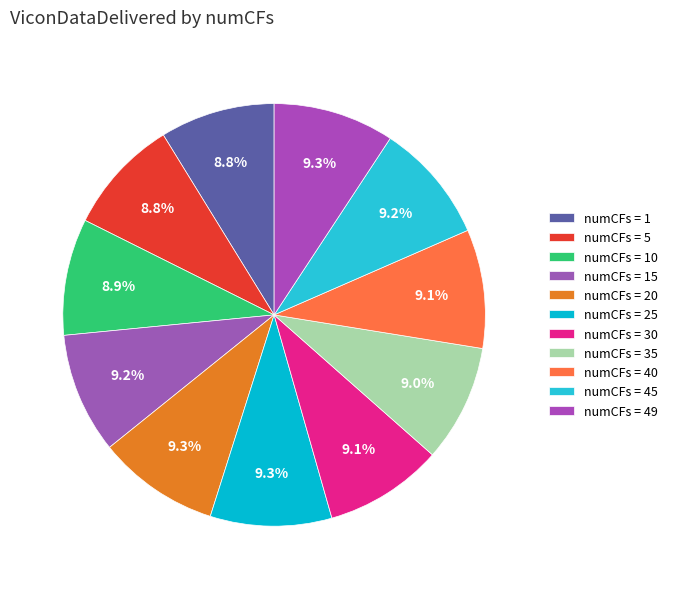

To the nearest percent, what is the difference between the largest and smallest slice percentages?

1%